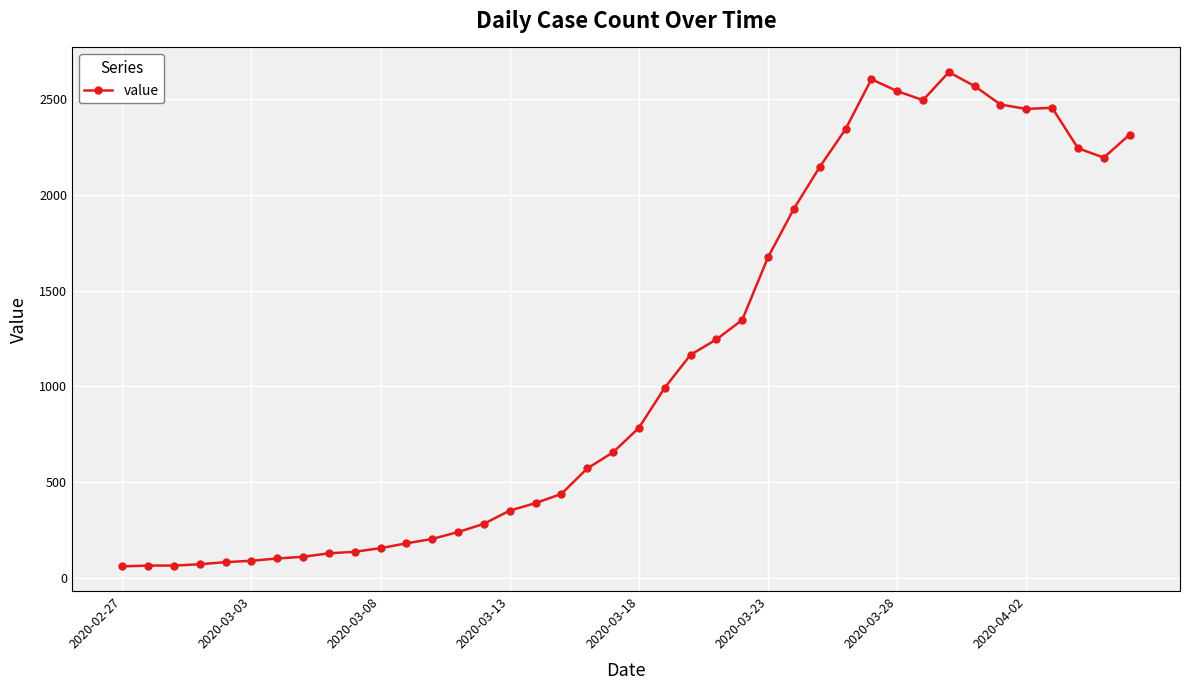

What is the smallest value displayed?

61